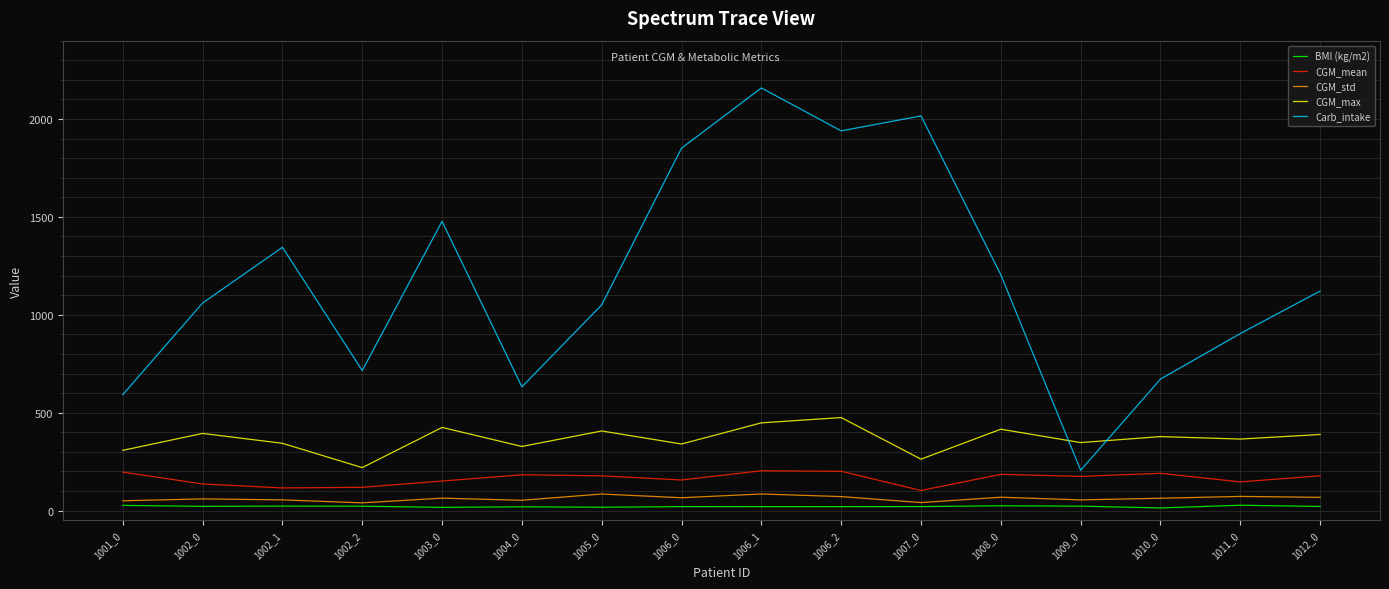

What is the difference between the maximum and minimum values in the BMI (kg/m2) series?

13.8